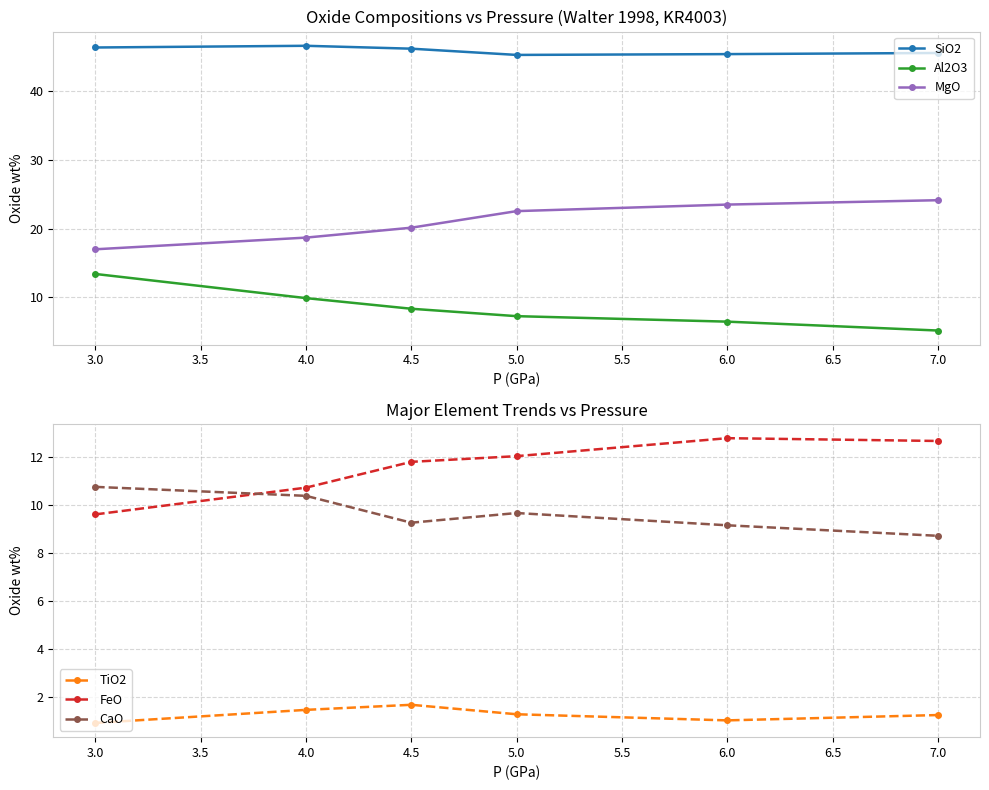

Which series has the widest spread of values?

Al2O3